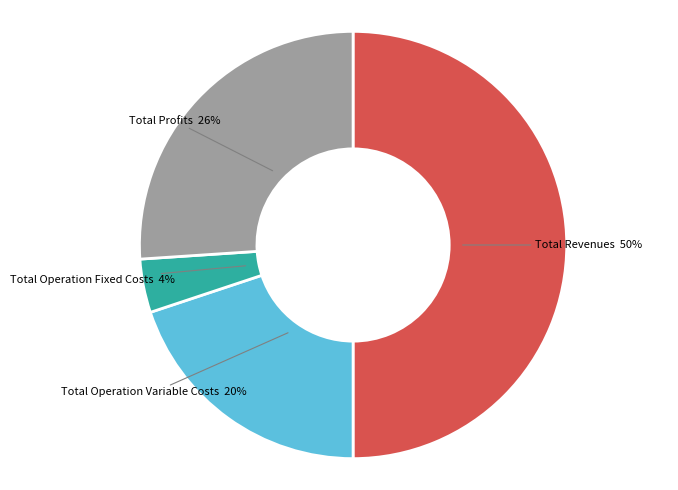

To the nearest percent, what is the average slice percentage?

25%